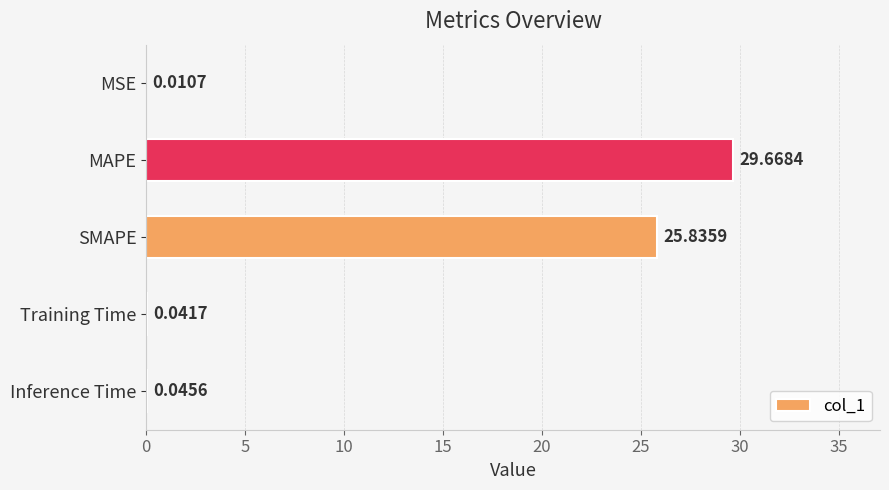

At which label is the value closest to 14?

SMAPE